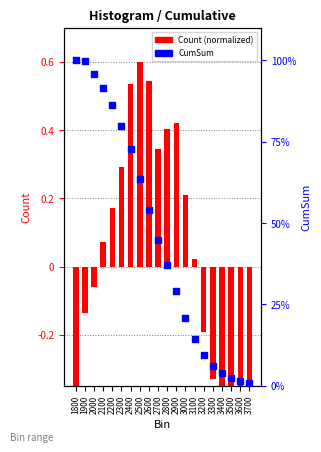

Which series reaches the maximum Y coordinate?

CumSum (%)